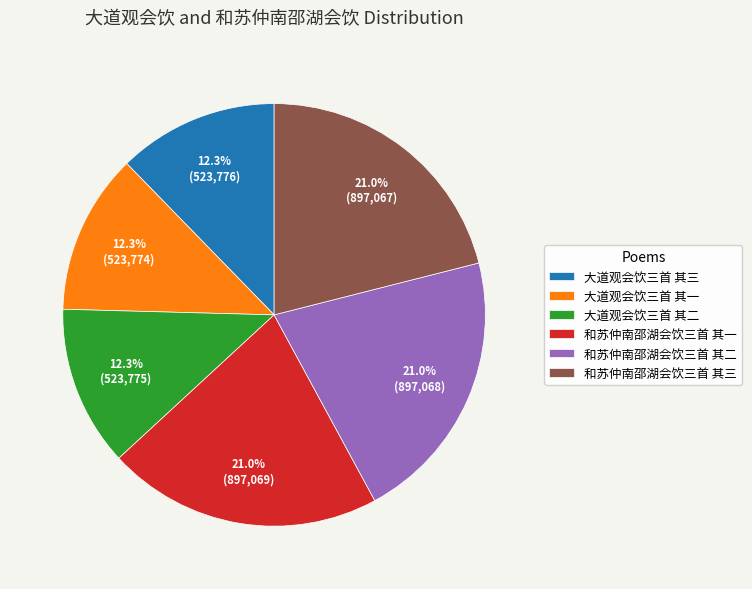

Approximately how many times larger is the value at 大道观会饮三首 其一 compared to 大道观会饮三首 其二?

1.0